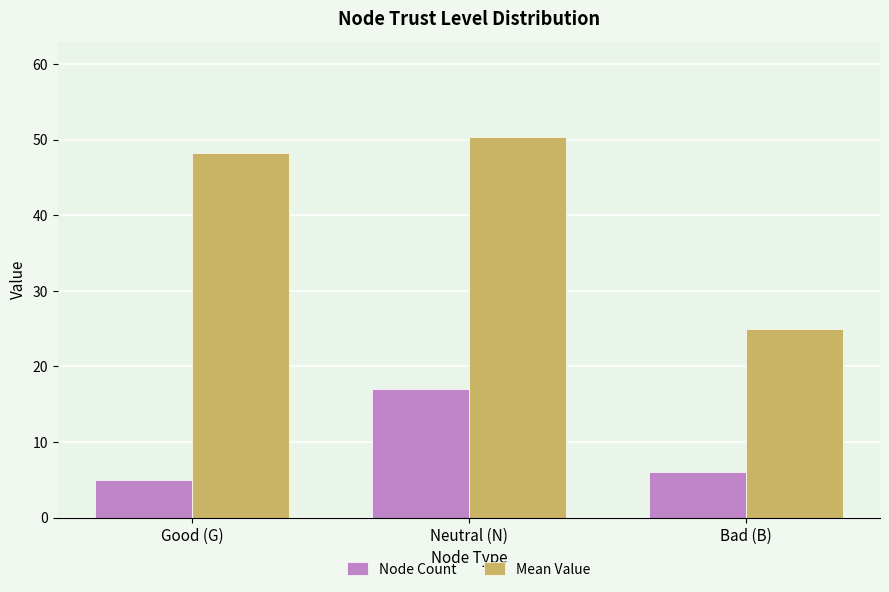

Does the chart contain any negative values?

No